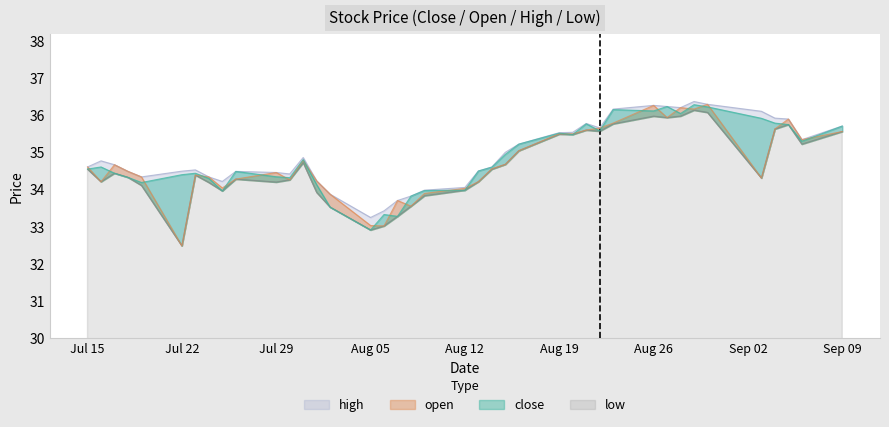

Where is low nearest to the value 34?

Aug 12